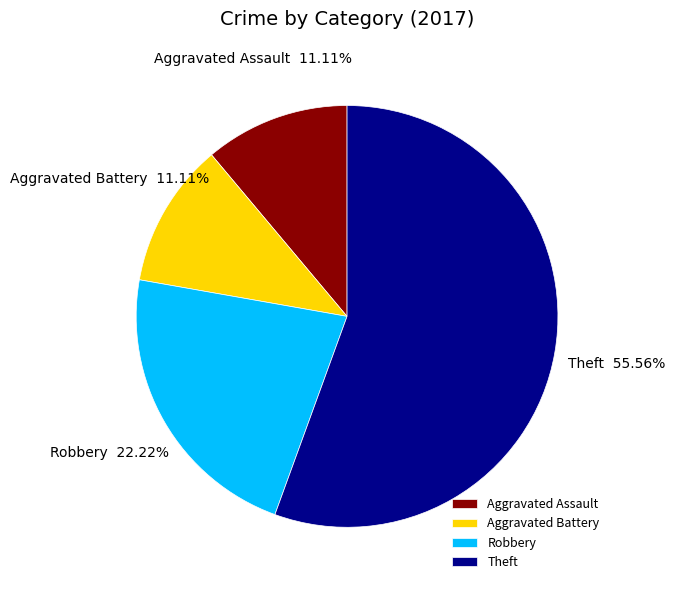

To the nearest percent, what percentage of the pie is Aggravated Battery?

11%